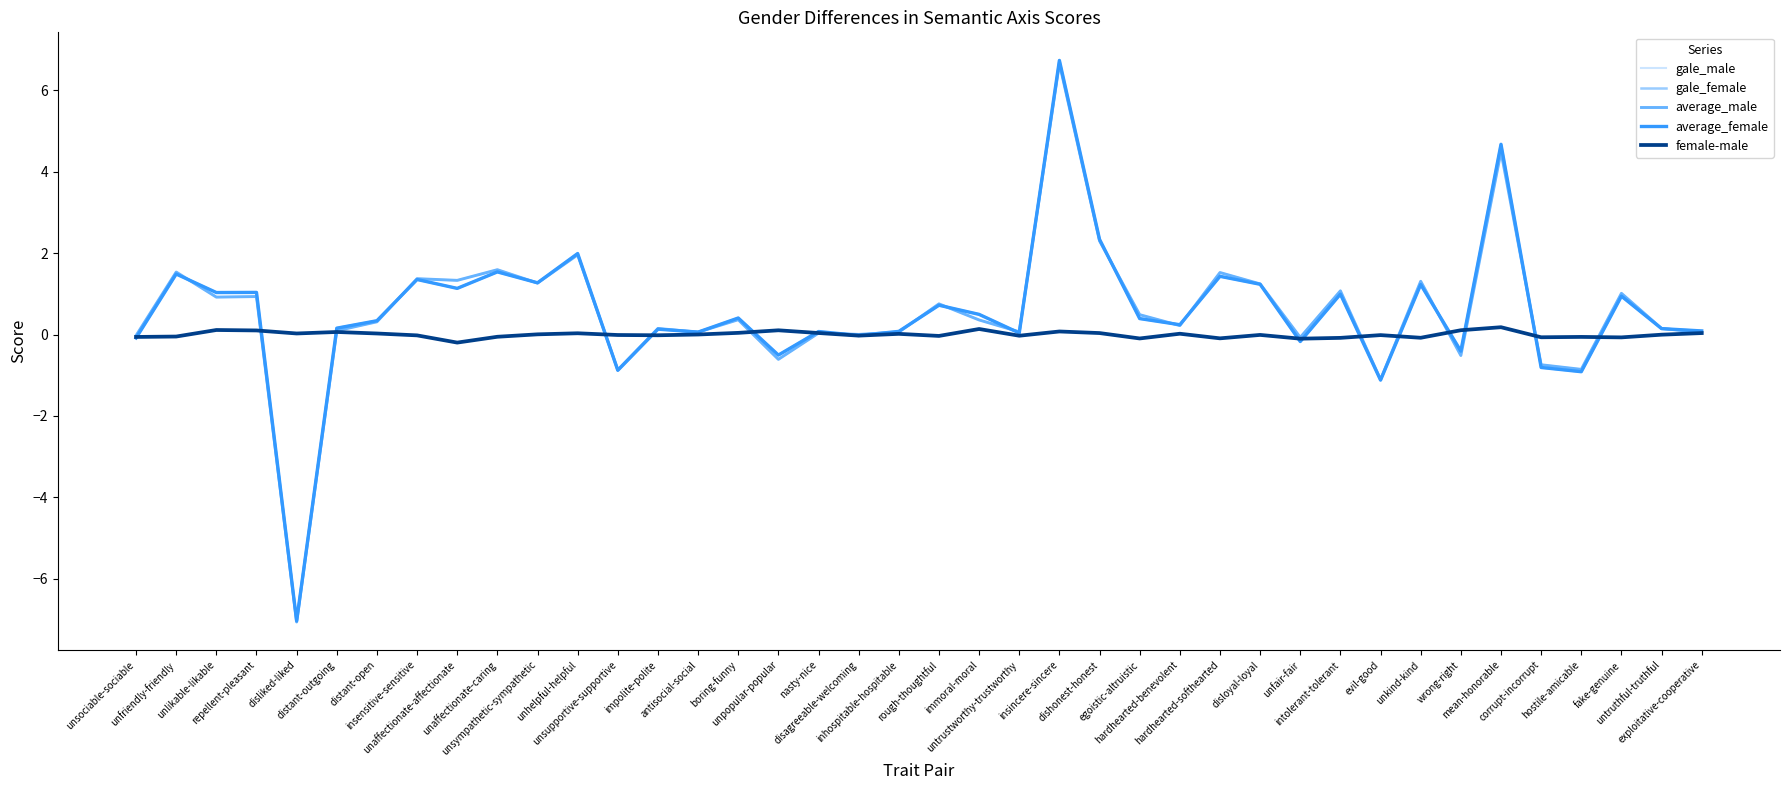

Which series has the widest spread of values?

gale_female